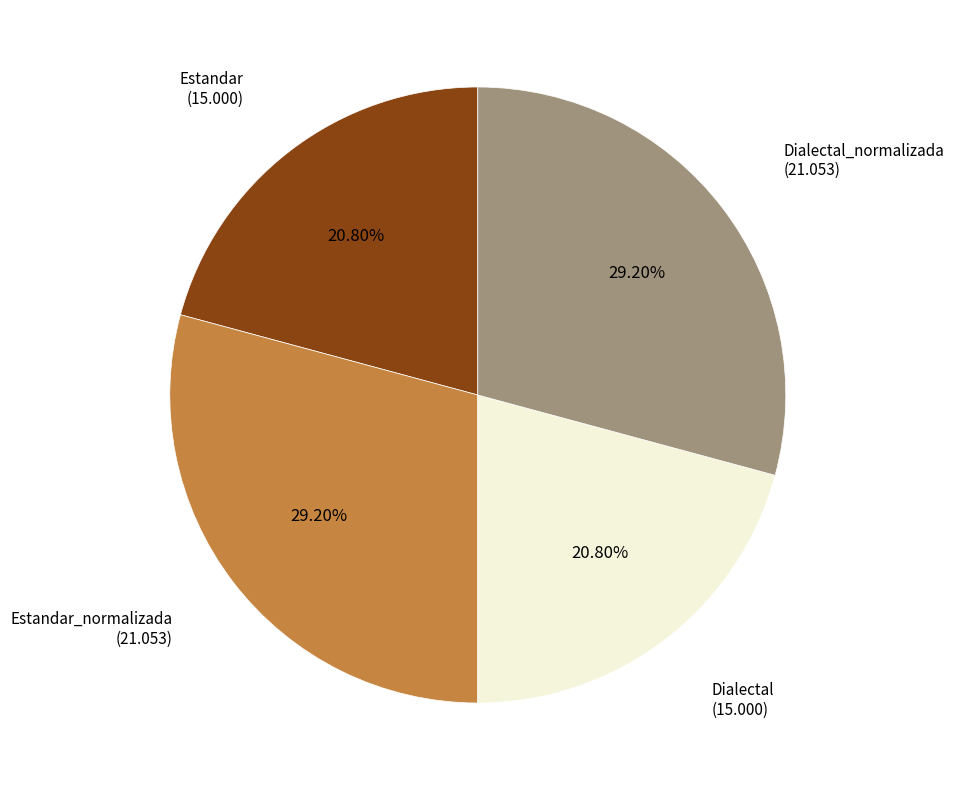

Does any single category account for the majority?

No